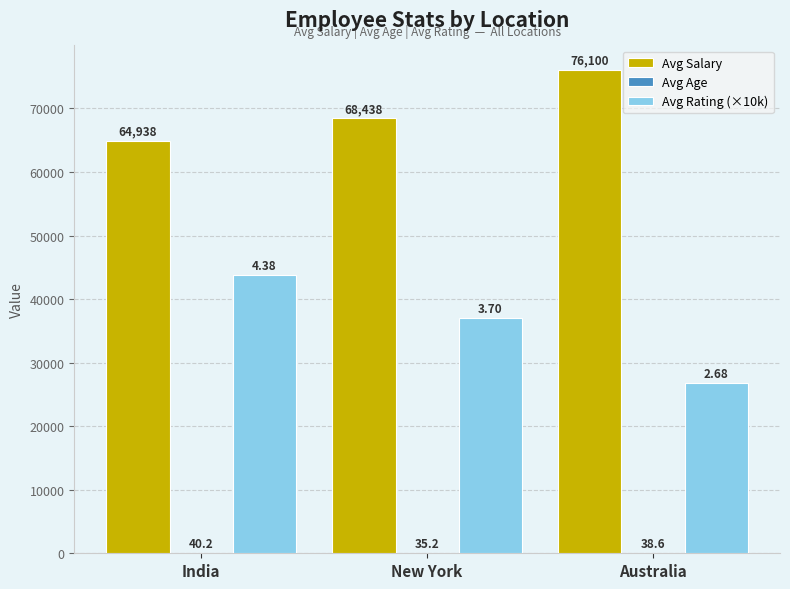

At which category is the sum across all series the highest?

India